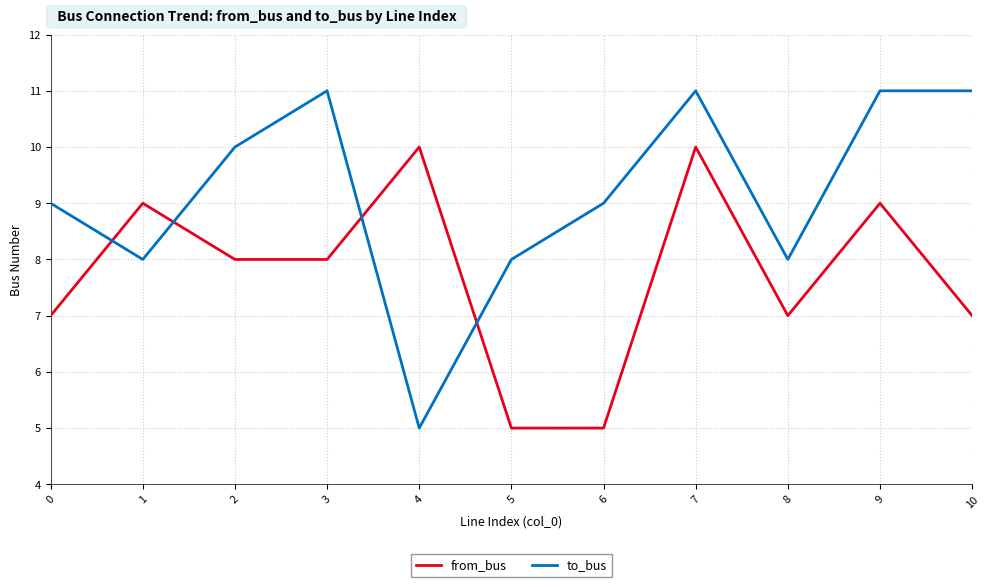

What is the approximate value of to_bus at 0?

9